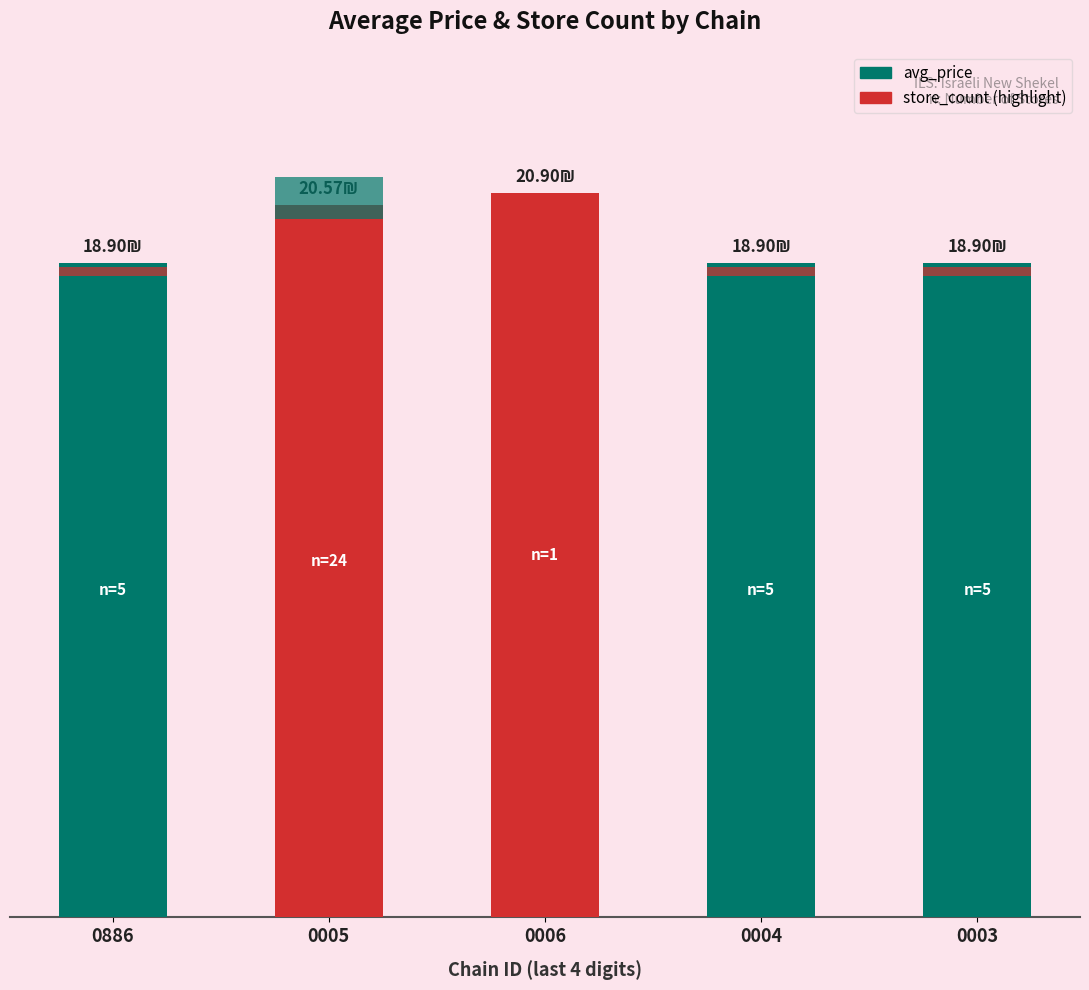

At which category does the chart reach its peak across all series?

0006